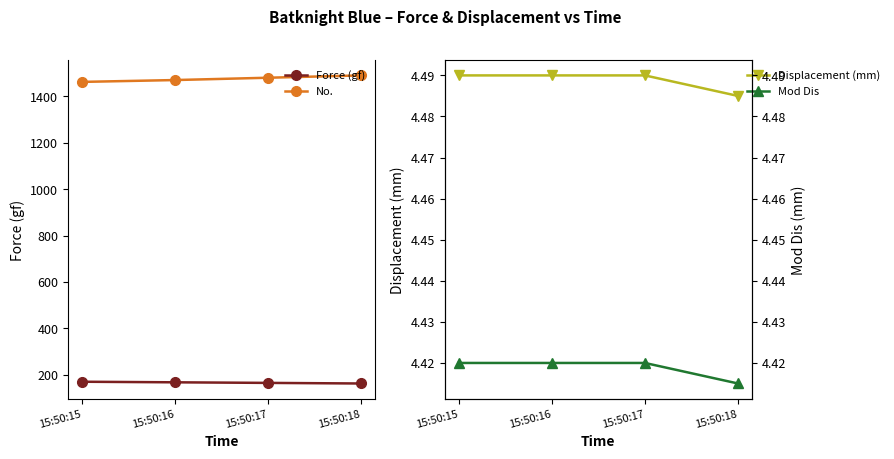

True or false: Force (gf) has a value of 227.9 at 15:50:18.

False